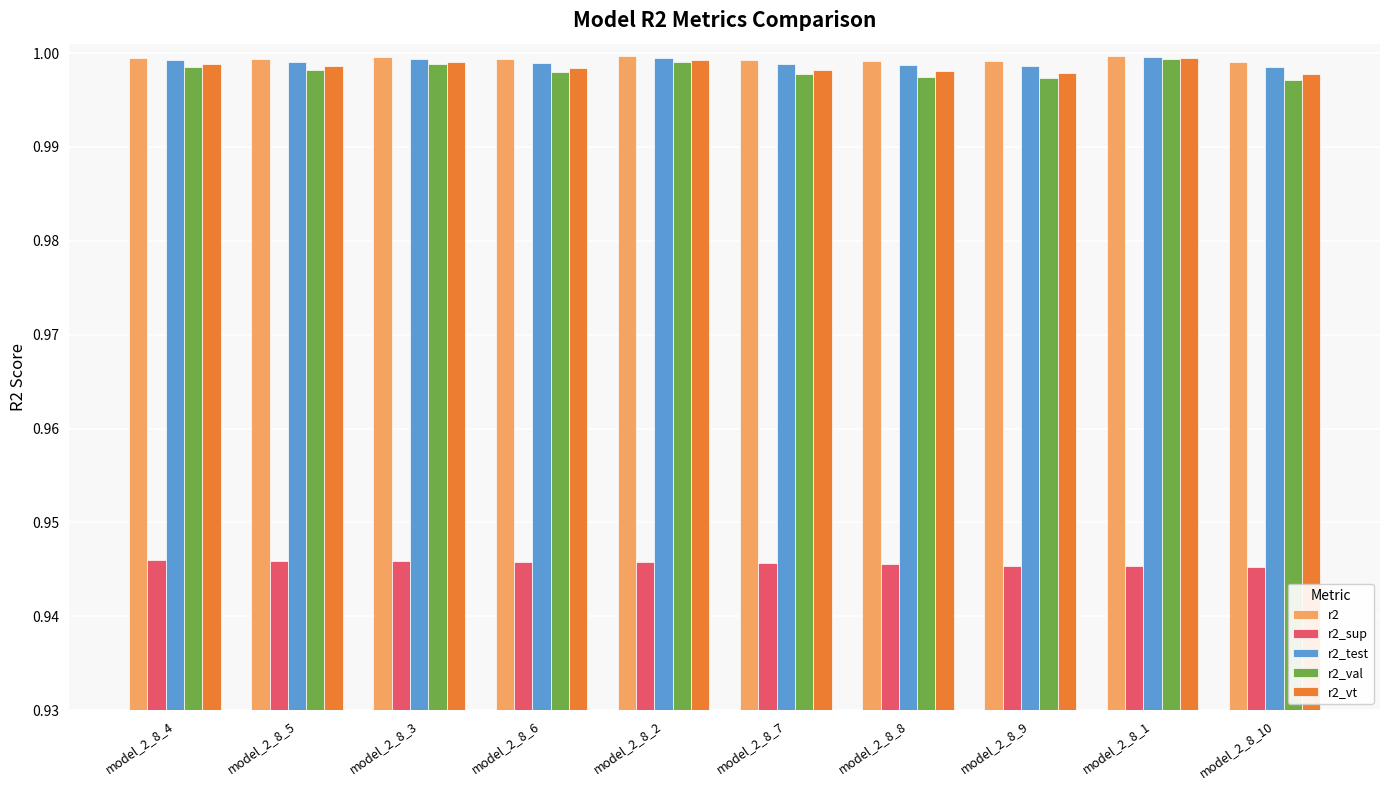

True or false: r2_test has a value of 1.7 at model_2_8_6.

False